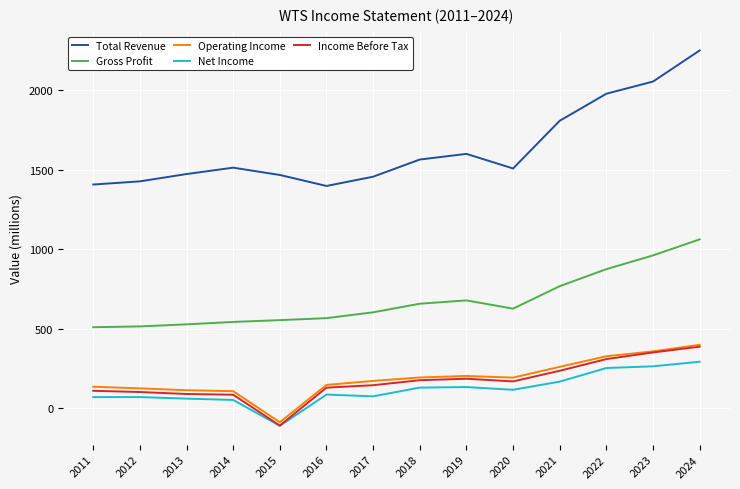

Does the chart have visible grid lines?

Yes